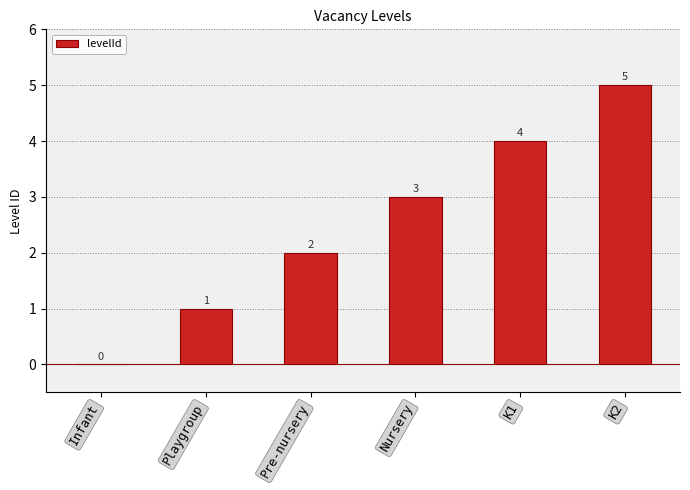

Between Pre-nursery and Infant, which is larger?

Pre-nursery